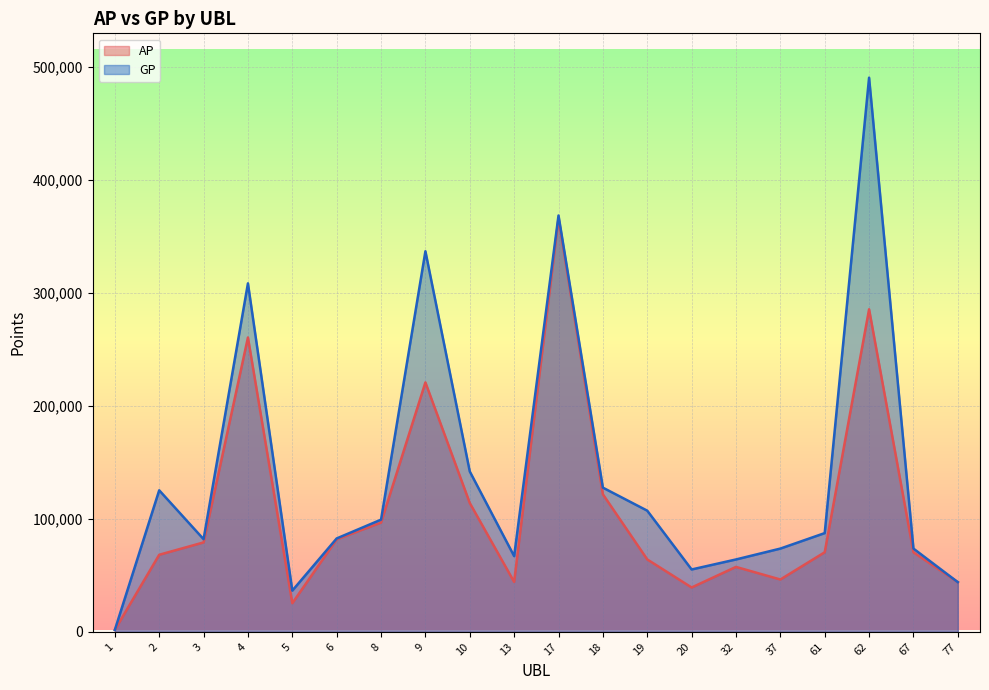

Reading right to left, what are all the values shown in this chart?

AP: 77=43942	67=70367	62=285436	61=70411	37=46292	32=57449	20=39228	19=64057	18=121714	17=365992	13=44131	10=113982	9=220715	8=96662	6=81832	5=25320	4=260488	3=79119	2=68179	1=1689
GP: 77=43942	67=73649	62=490438	61=87366	37=73663	32=64036	20=55172	19=107206	18=127593	17=368452	13=66971	10=141906	9=336813	8=99264	6=82624	5=36462	4=308400	3=81981	2=125245	1=1689